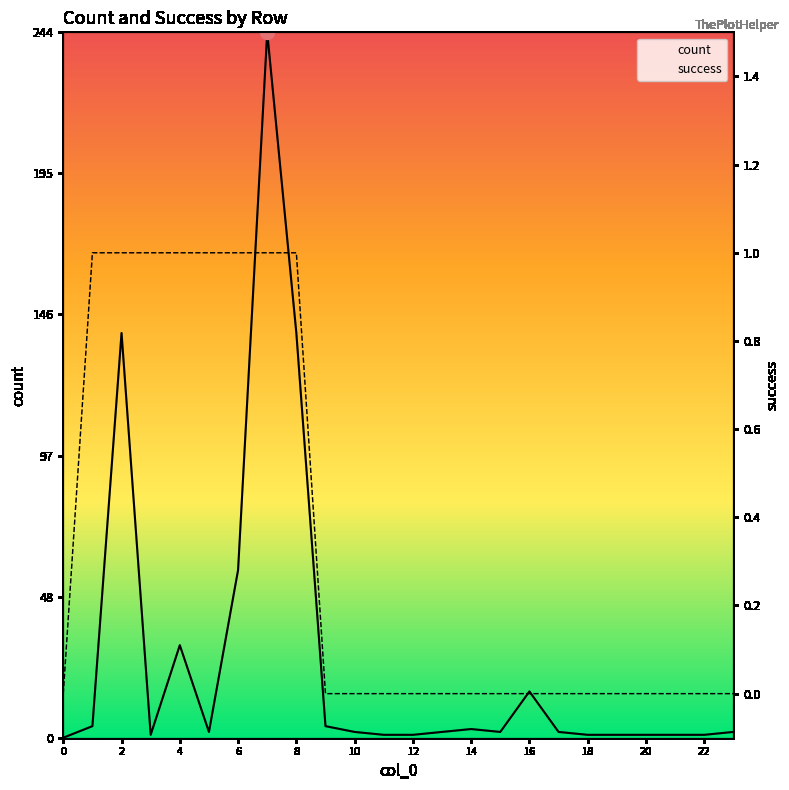

True or false: success and count intersect in this chart.

False